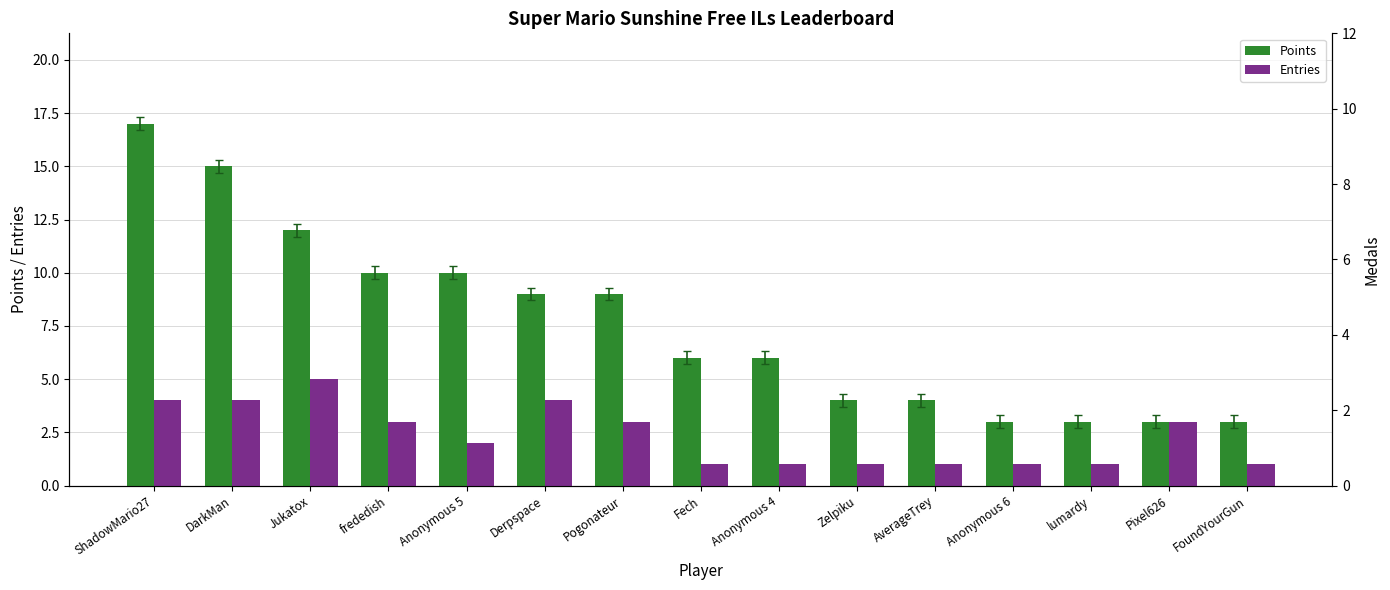

Rank the series by their maximum value, from lowest to highest.

Entries, Points